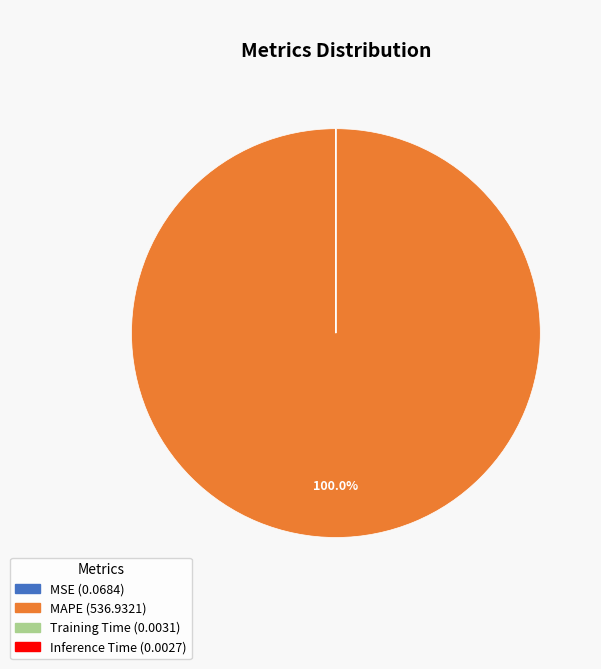

What is the largest slice in the pie chart?

MAPE